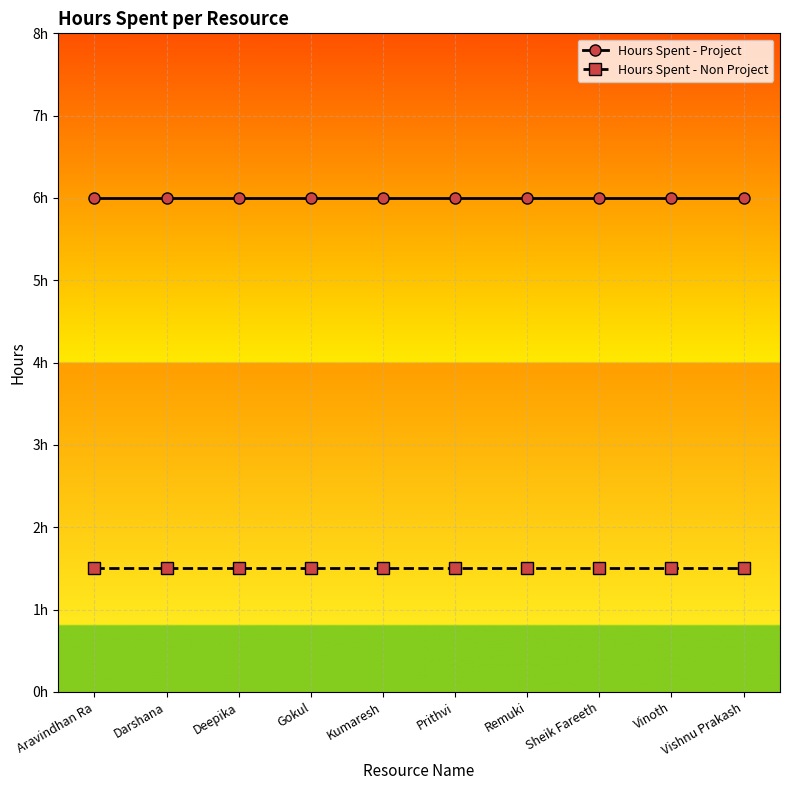

What are all the series names shown in the legend?

Hours Spent - Project, Hours Spent - Non Project